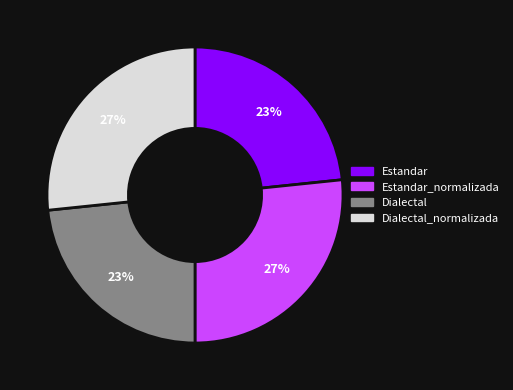

Does Estandar_normalizada represent more than half of the total?

No